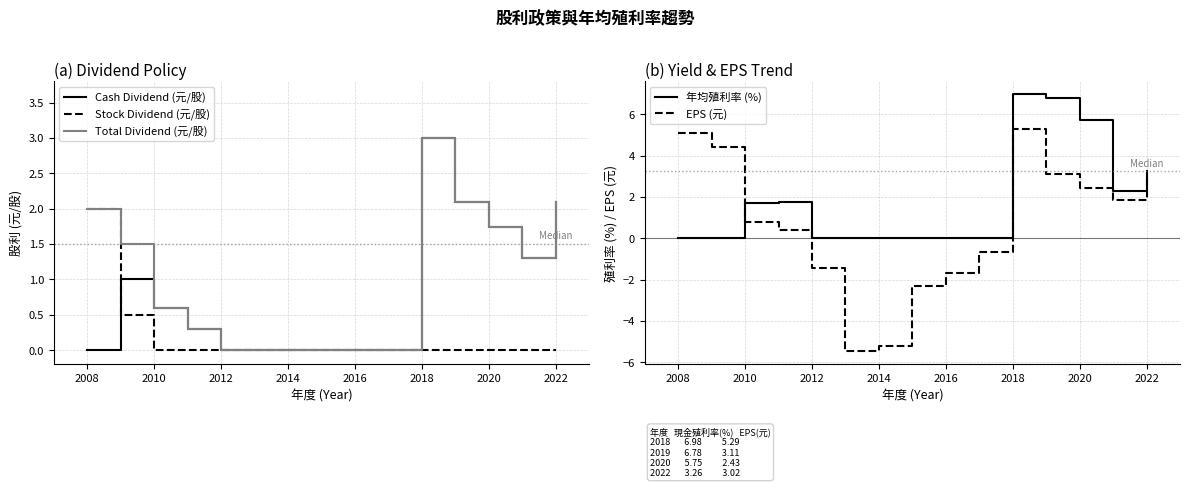

What are all the series names shown in the legend?

Cash Dividend (元/股), Stock Dividend (元/股), Total Dividend (元/股), 年均殖利率 (%), EPS (元)